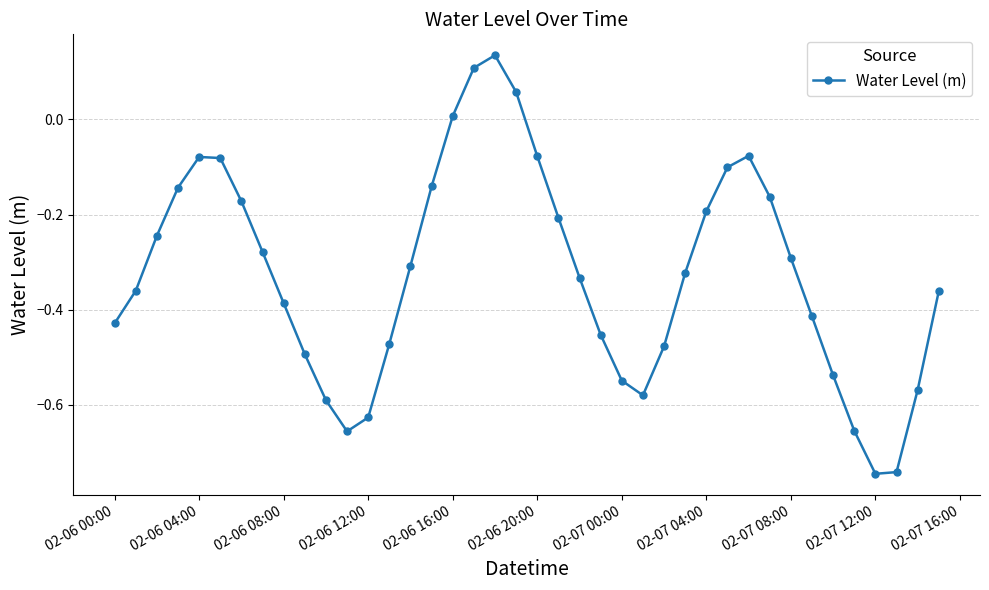

What is the sum of all values?

-13.0